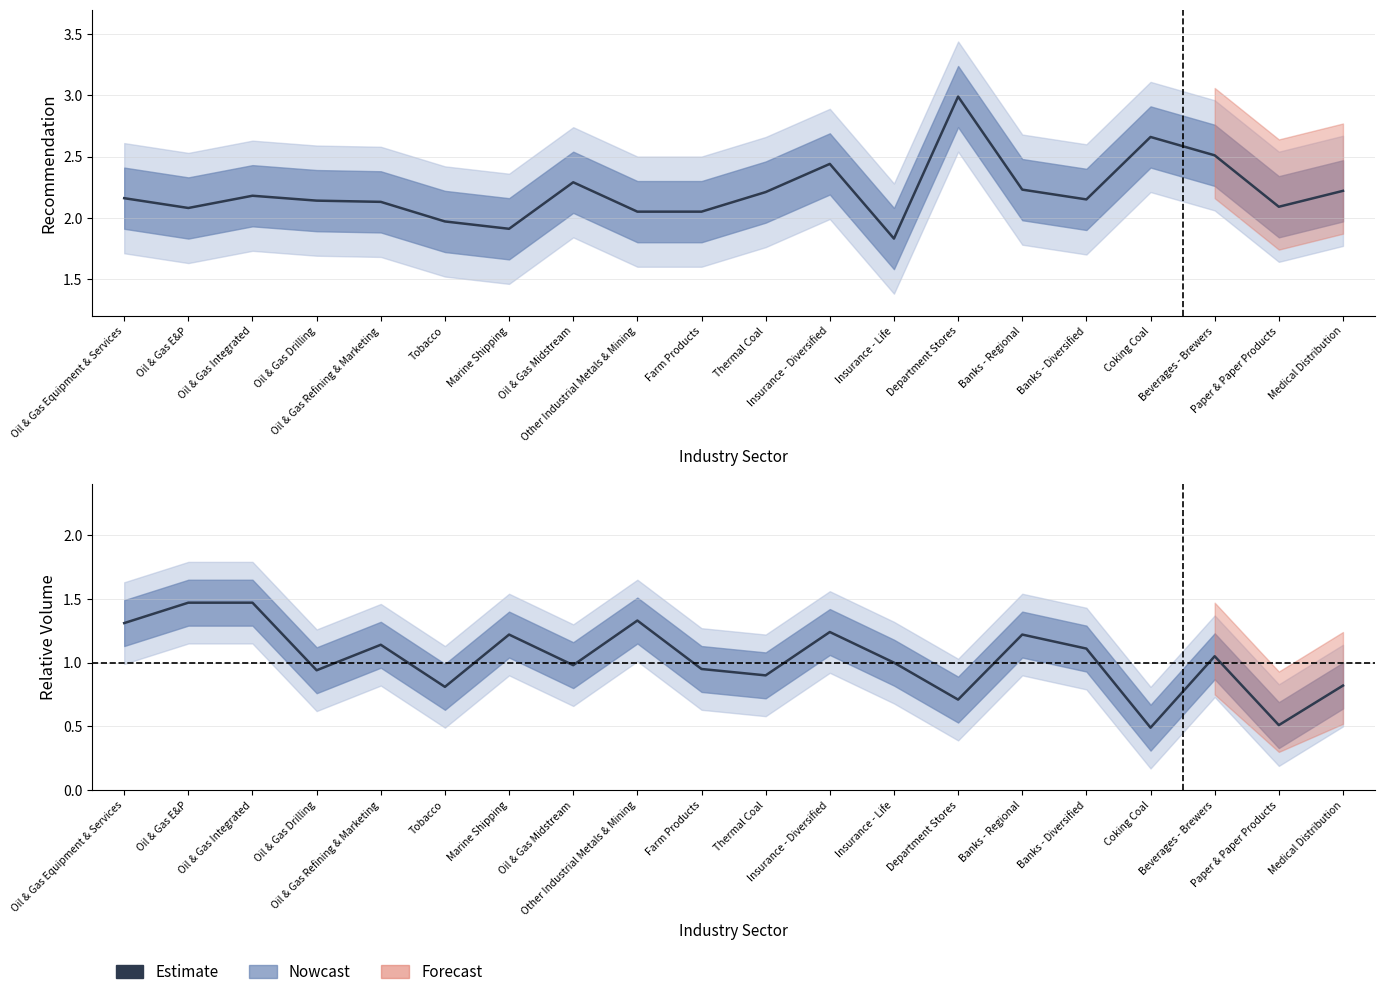

What is the sum of the values at Thermal Coal and Oil & Gas Midstream?

1.9